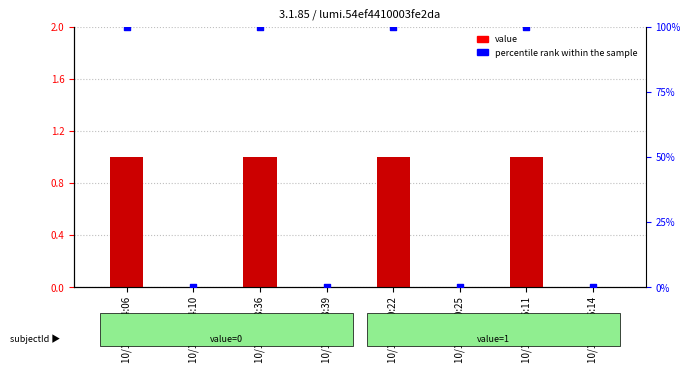

Which series reaches the minimum Y coordinate?

value